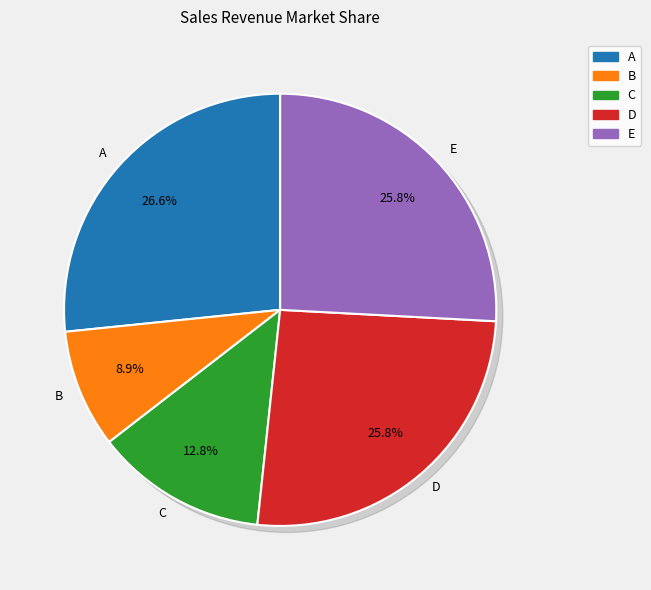

To the nearest percent, what is the difference between the largest and smallest slice percentages?

18%